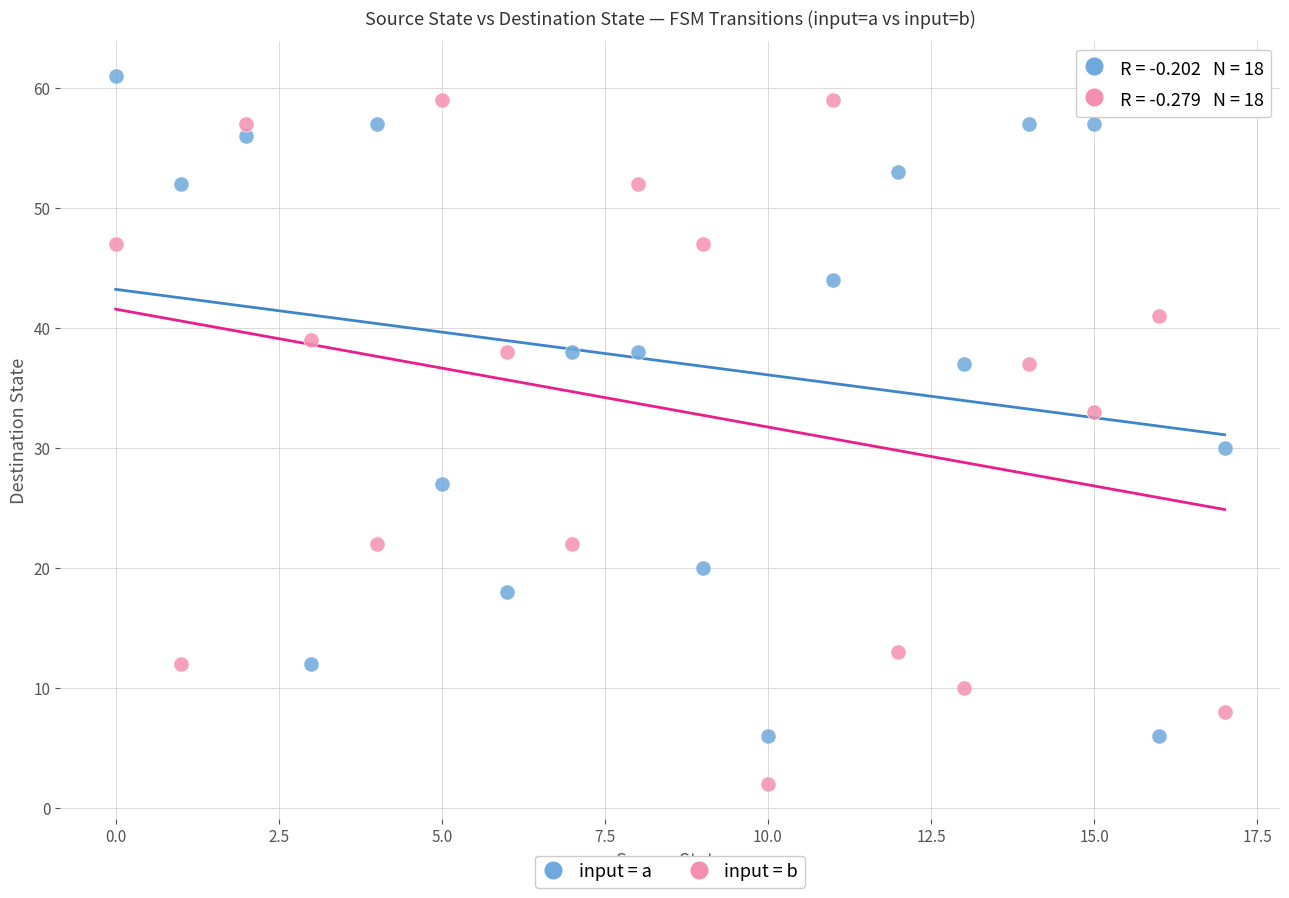

Across all data points, what is the range of Y values (max minus min)?

59